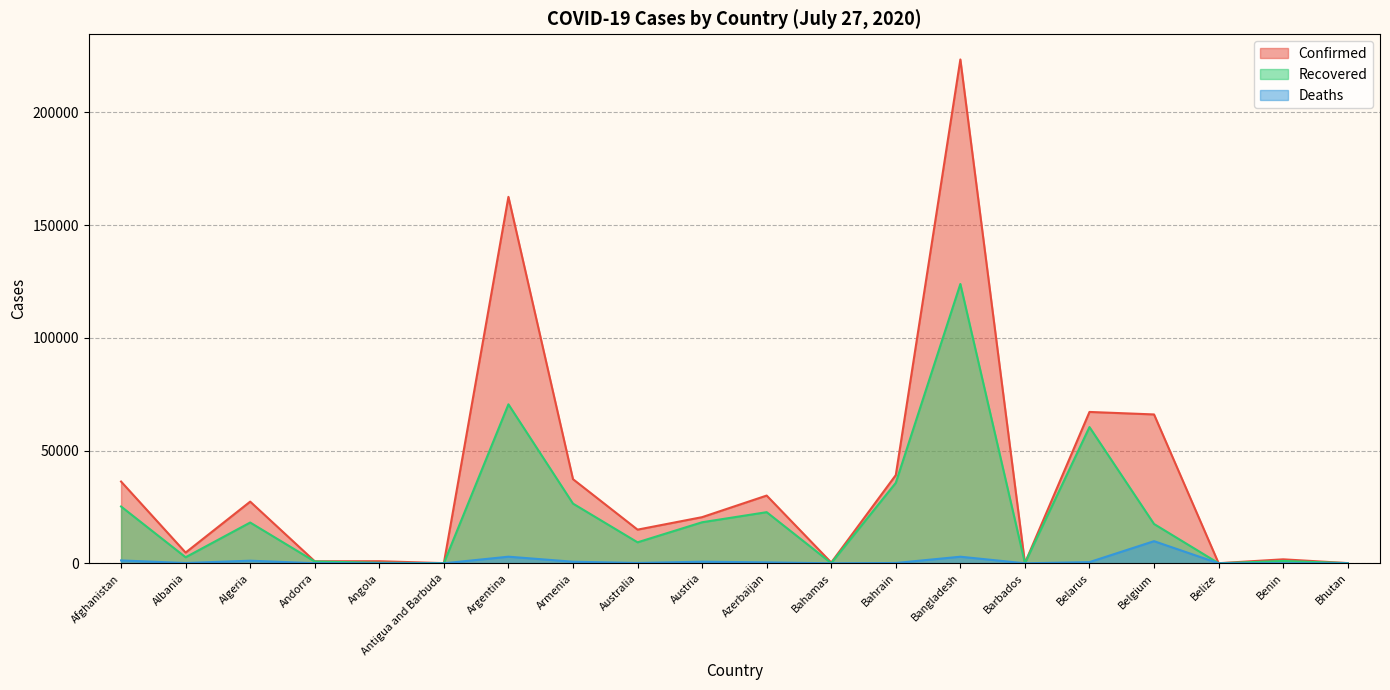

Where does the Confirmed series first go above 20472?

Afghanistan